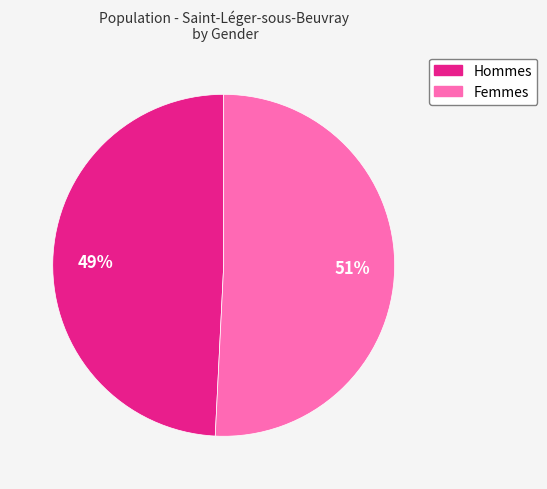

Is there a majority slice in this chart?

Yes